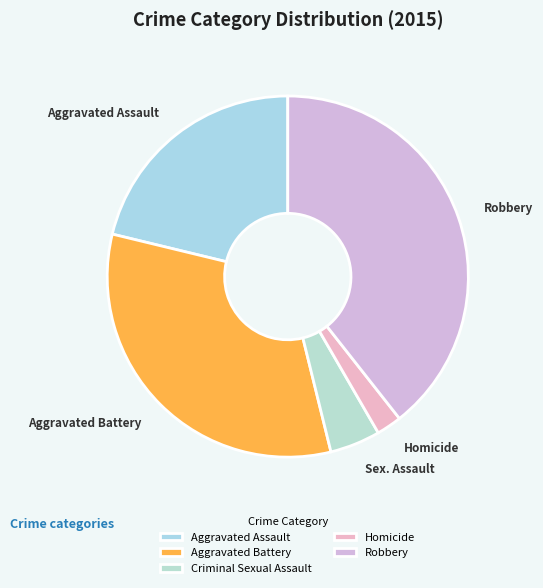

Rank the categories by value from lowest to highest.

Homicide, Criminal Sexual Assault, Aggravated Assault, Aggravated Battery, Robbery